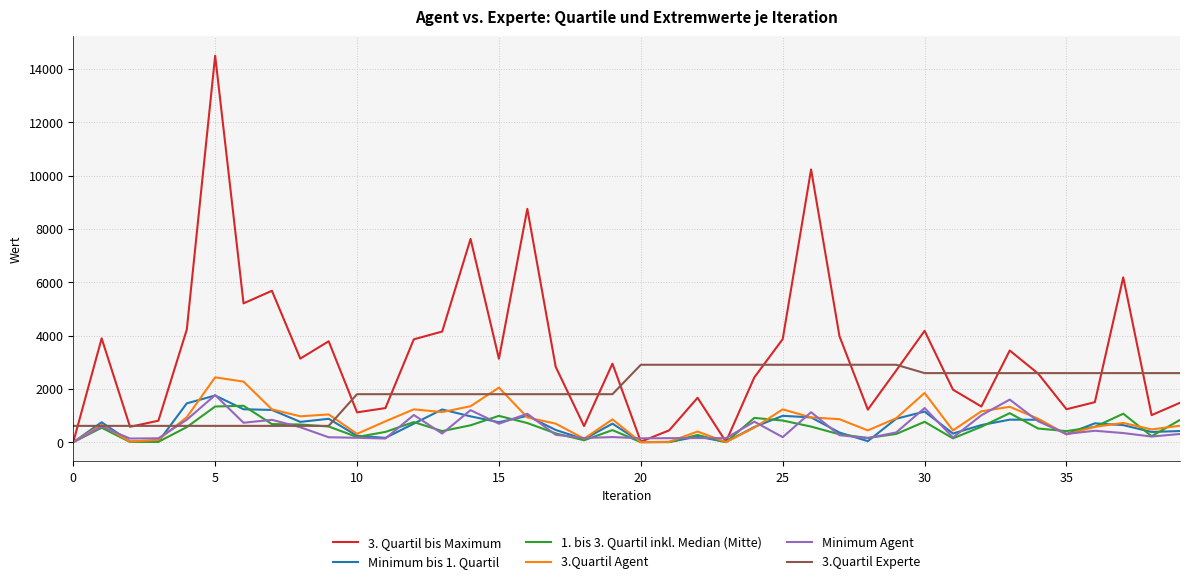

Which series has the largest total across all categories?

3. Quartil bis Maximum